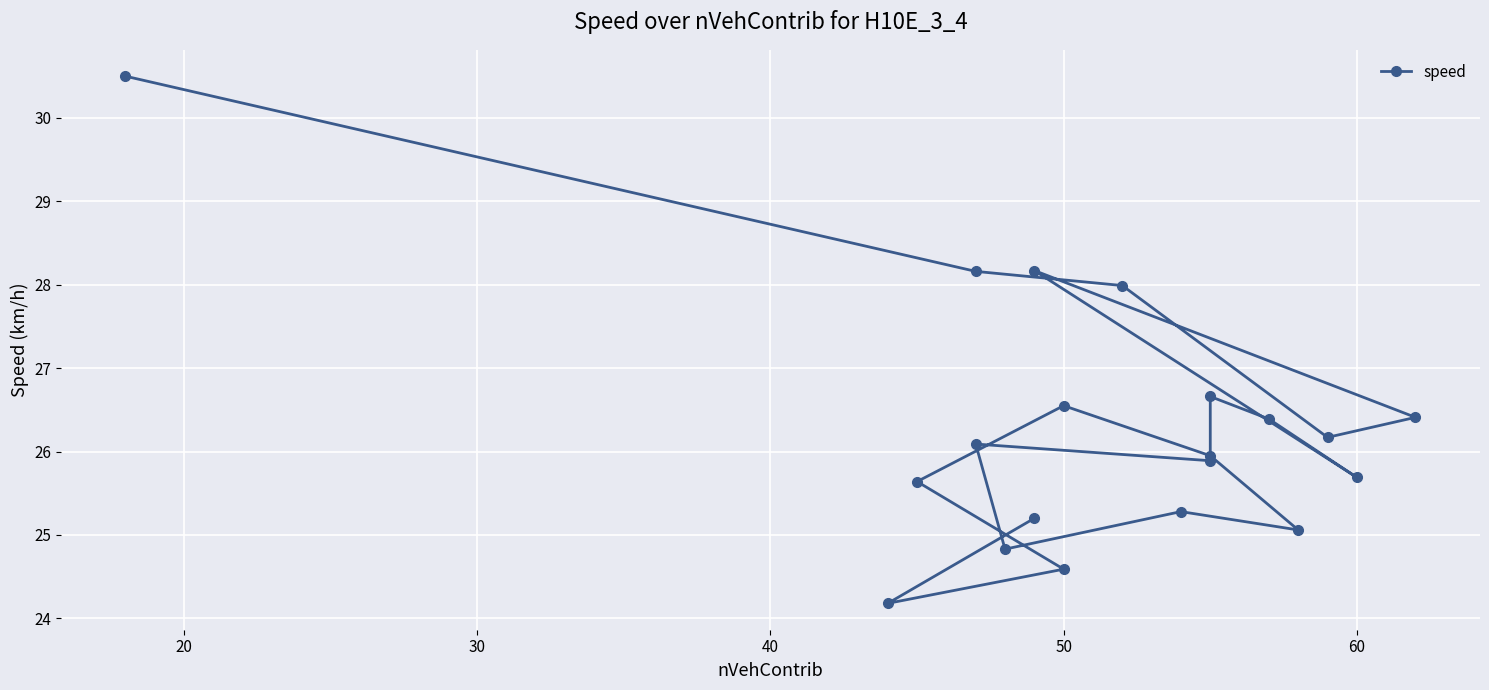

Reading left to right, what are all the values shown in this chart?

30.5	28.2	28.0	26.2	26.4	28.2	25.7	26.4	26.7	25.9	26.1	24.8	25.3	25.1	25.9	26.6	25.6	24.6	24.2	25.2